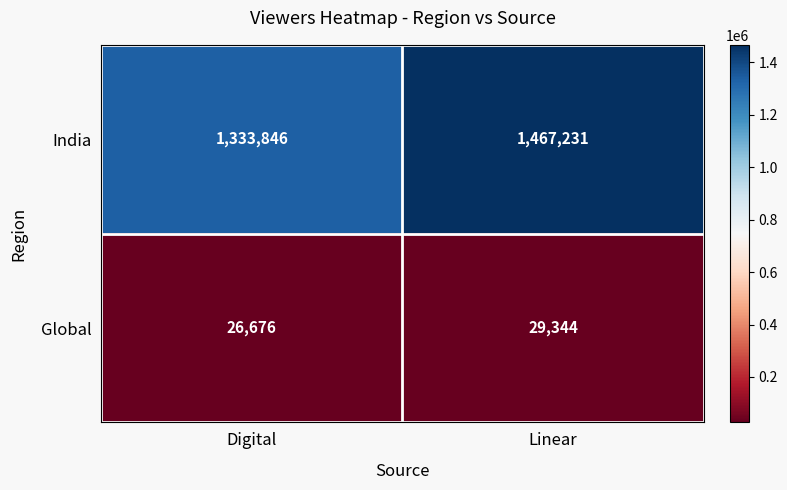

At which label is Global closest to 28010?

Digital